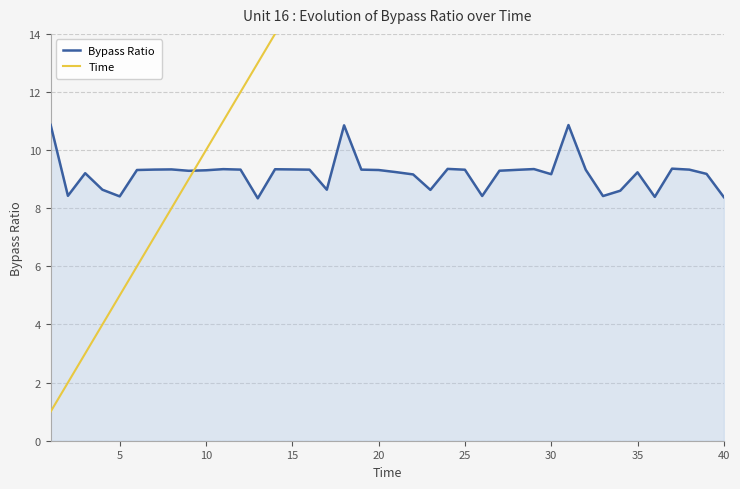

The Bypass Ratio series shows 9.3 at 10. True or false?

True